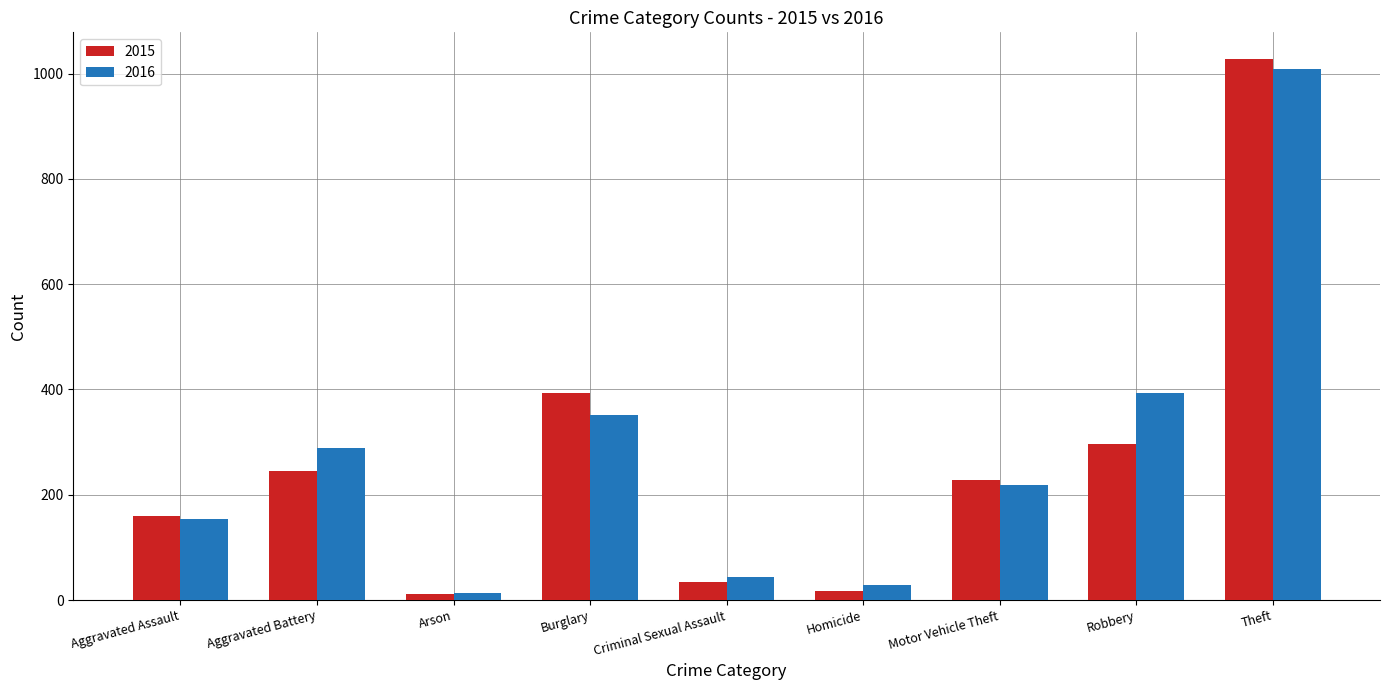

At which category does the chart reach its peak across all series?

Theft